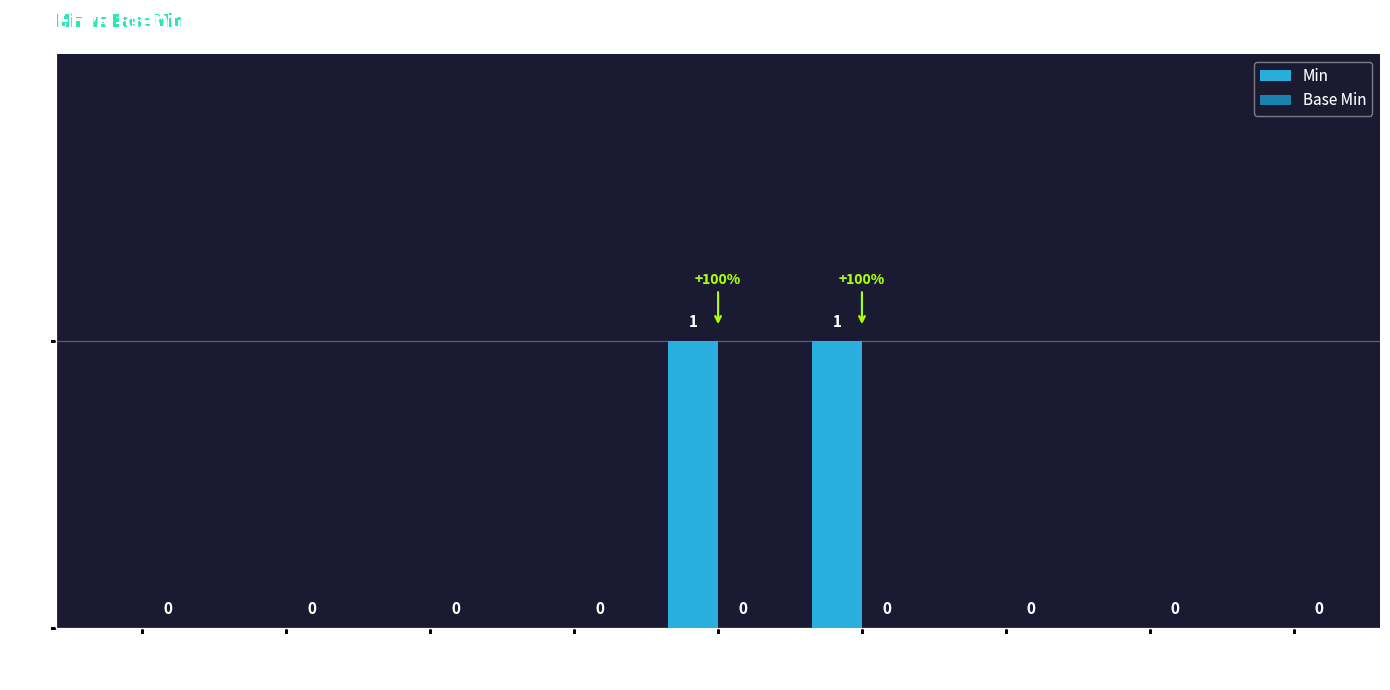

Is it true that the value at Identifier.period is -1?

False